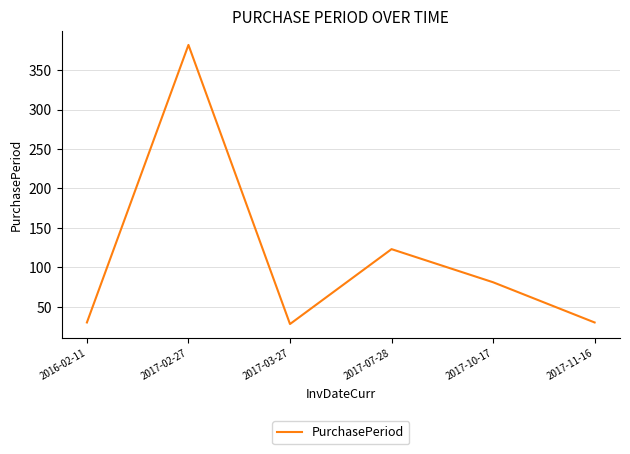

How many series are shown in this chart?

1